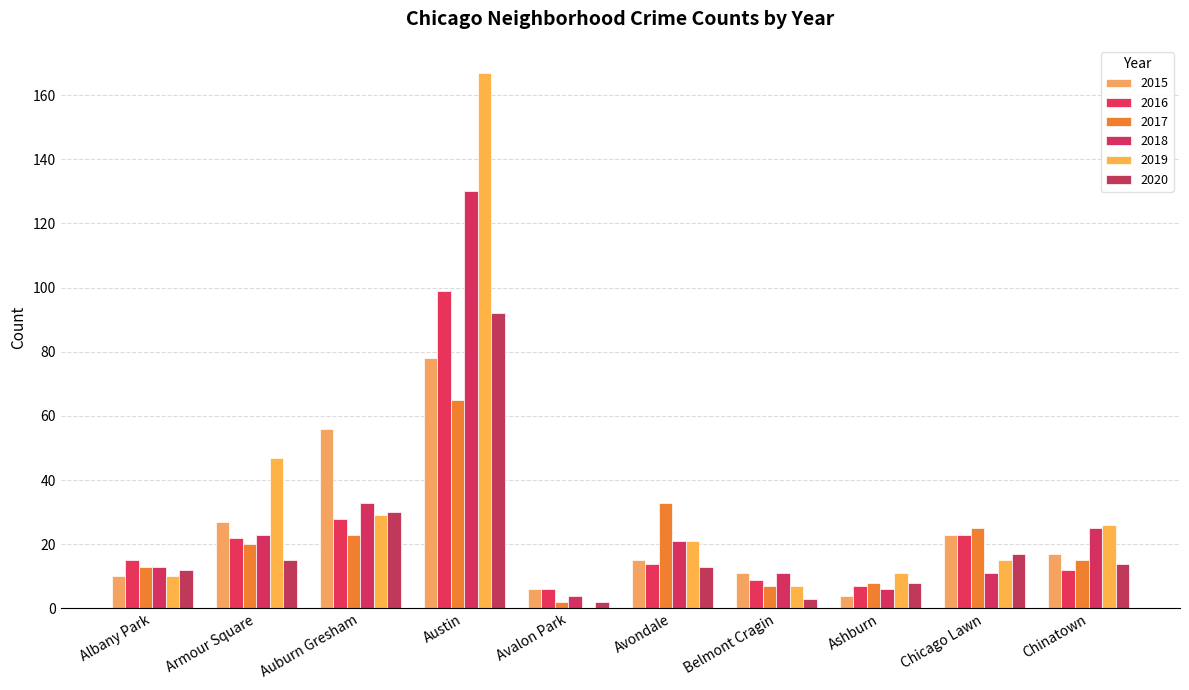

What is the total value across all series at Chinatown?

109